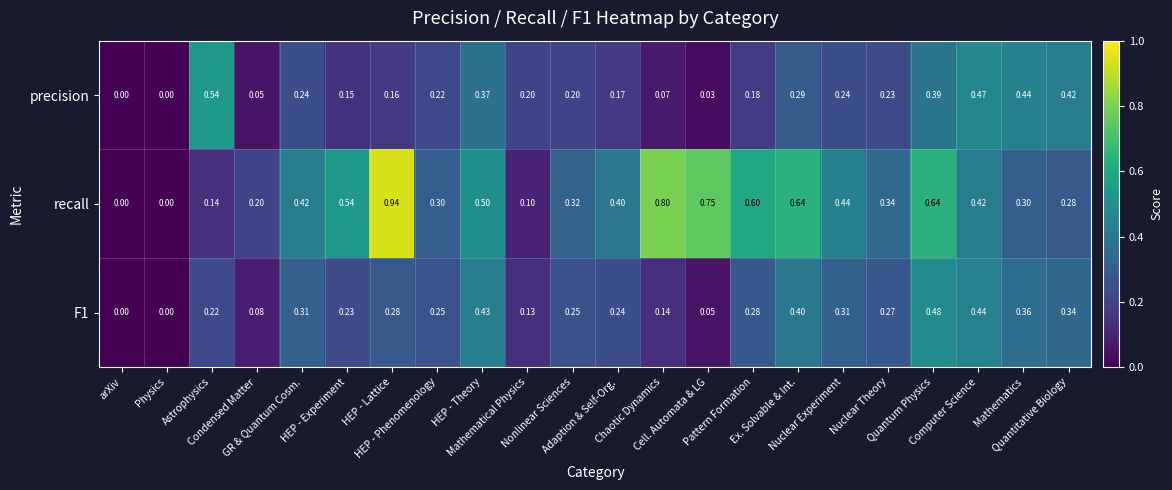

Which series has the widest spread of values?

recall